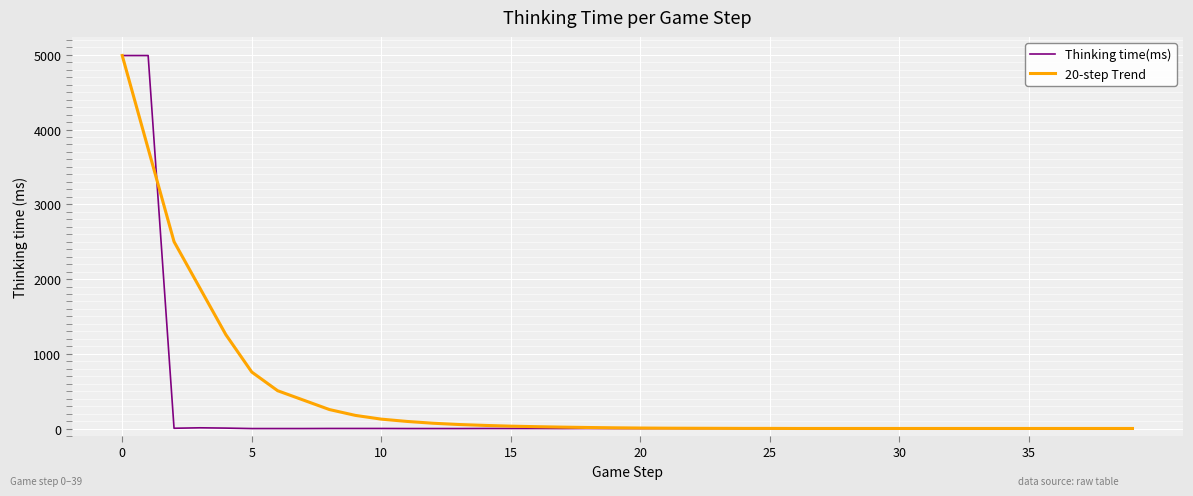

What is the sum of all Thinking time(ms) values?

10021